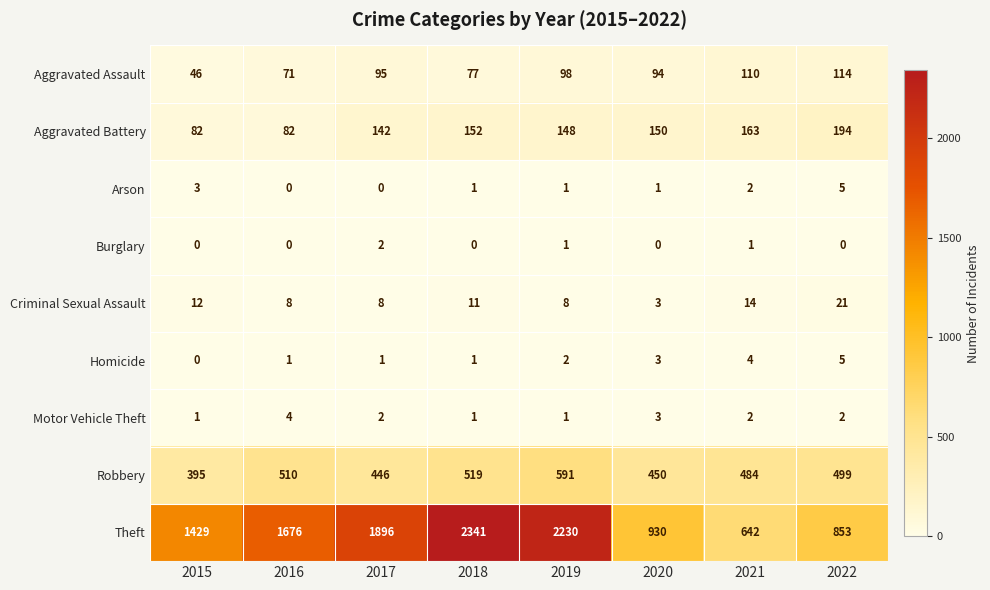

What is the difference between the maximum and minimum values in the Aggravated Battery series?

112